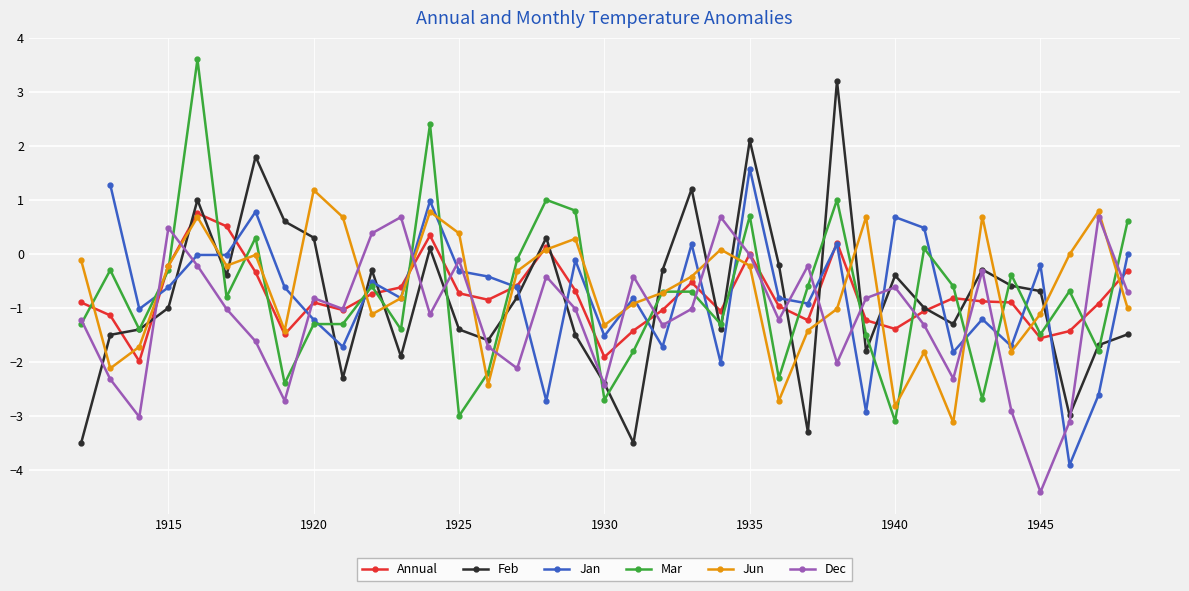

True or false: Feb and Dec intersect in this chart.

True